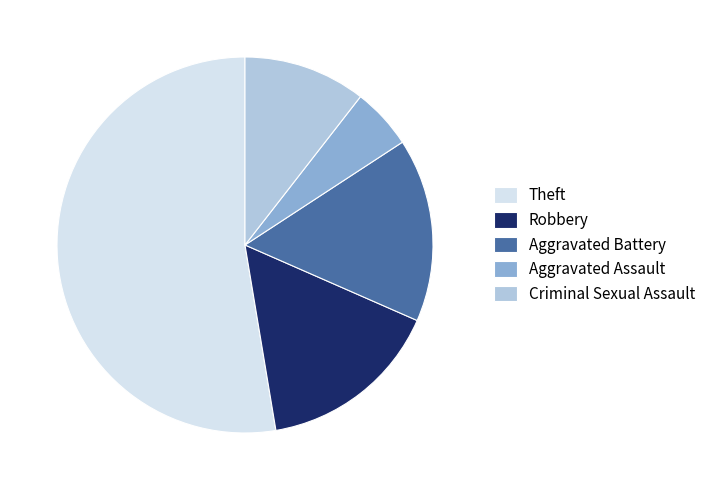

Is it true that Criminal Sexual Assault is 20% of the pie?

False